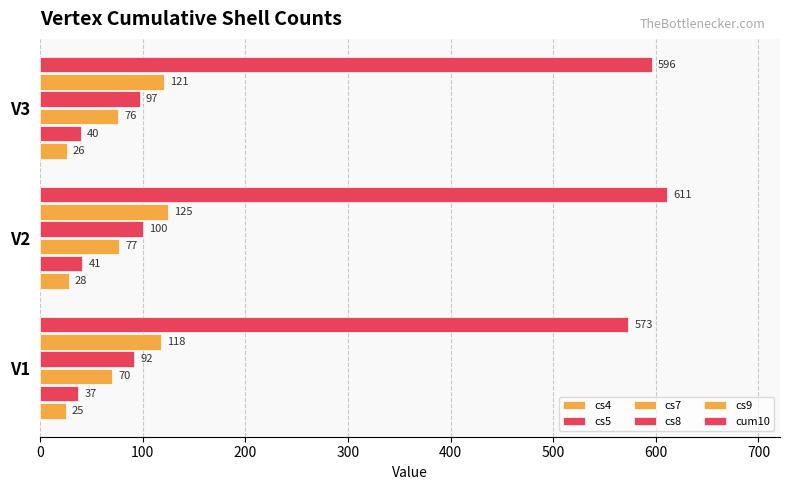

How many data points does each series have?

3